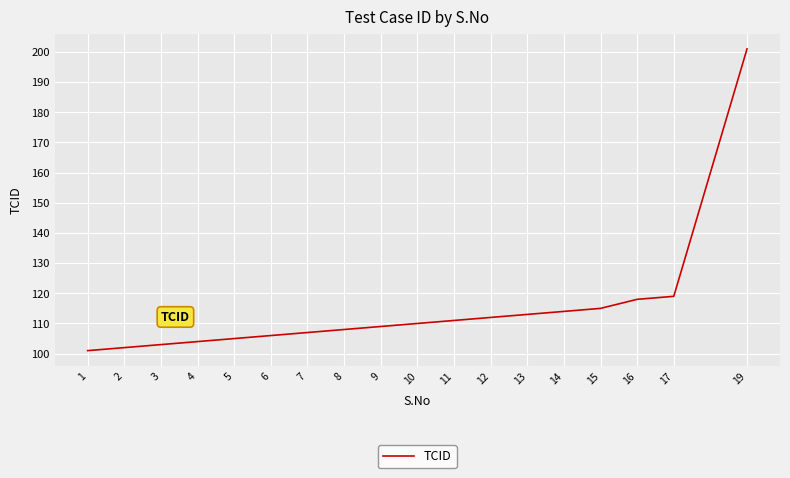

What is the sum of all values?

2058